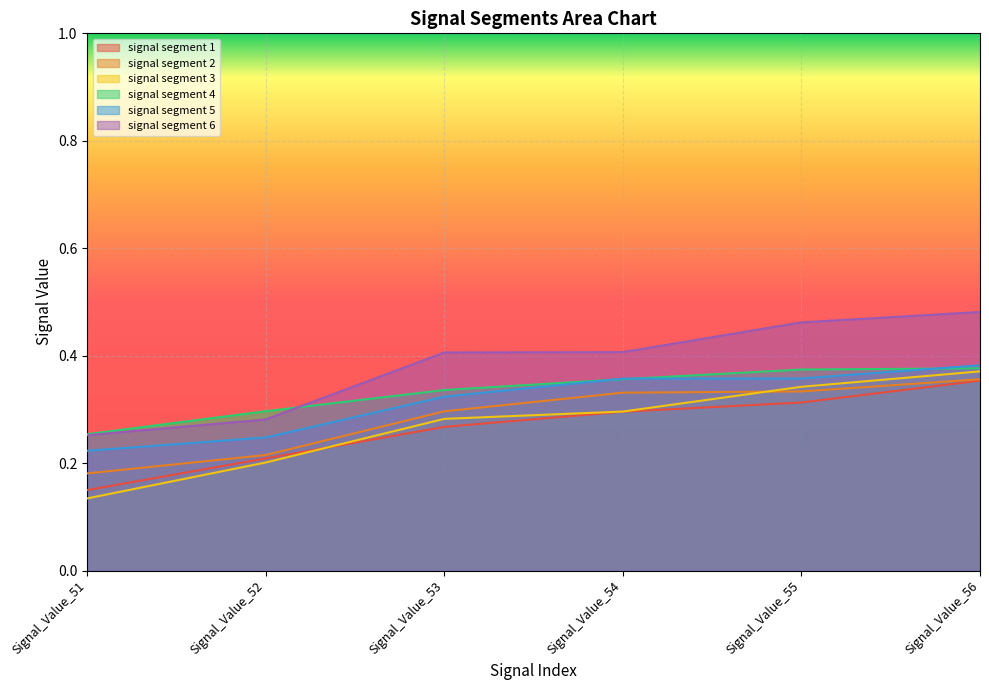

Rank the series by their maximum value, from lowest to highest.

signal segment 1, signal segment 2, signal segment 3, signal segment 4, signal segment 5, signal segment 6